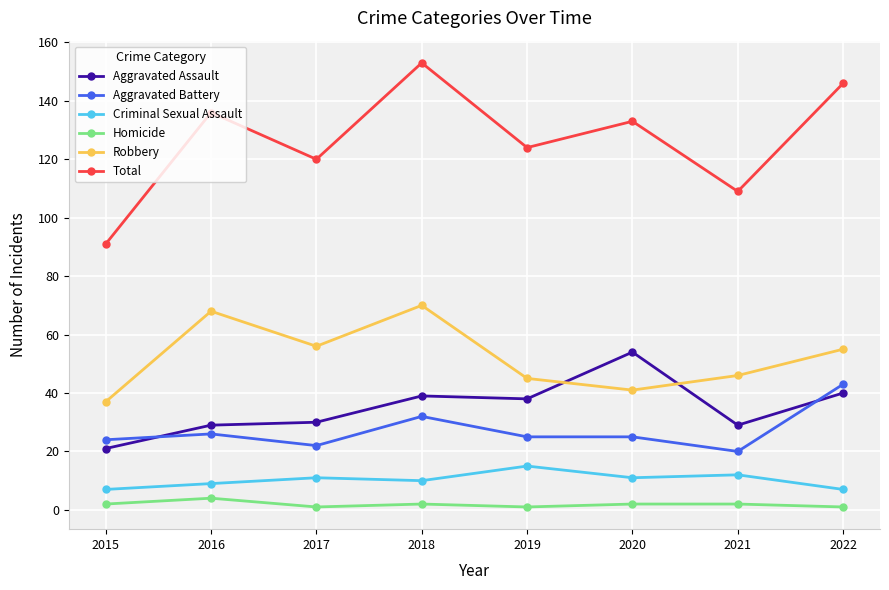

How many lines are shown in the chart?

6